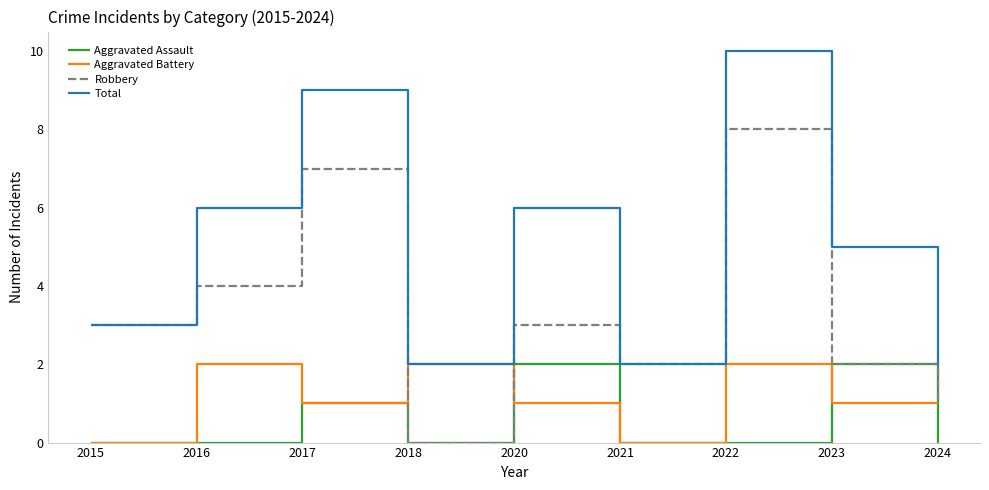

What is the spread (max minus min) of values at 2023?

4